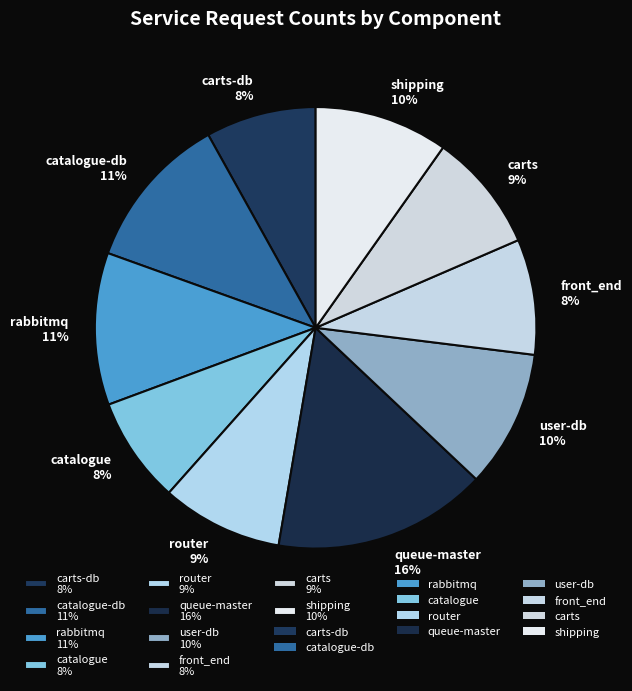

To the nearest percent, what is the difference between the largest and smallest slice percentages?

8%